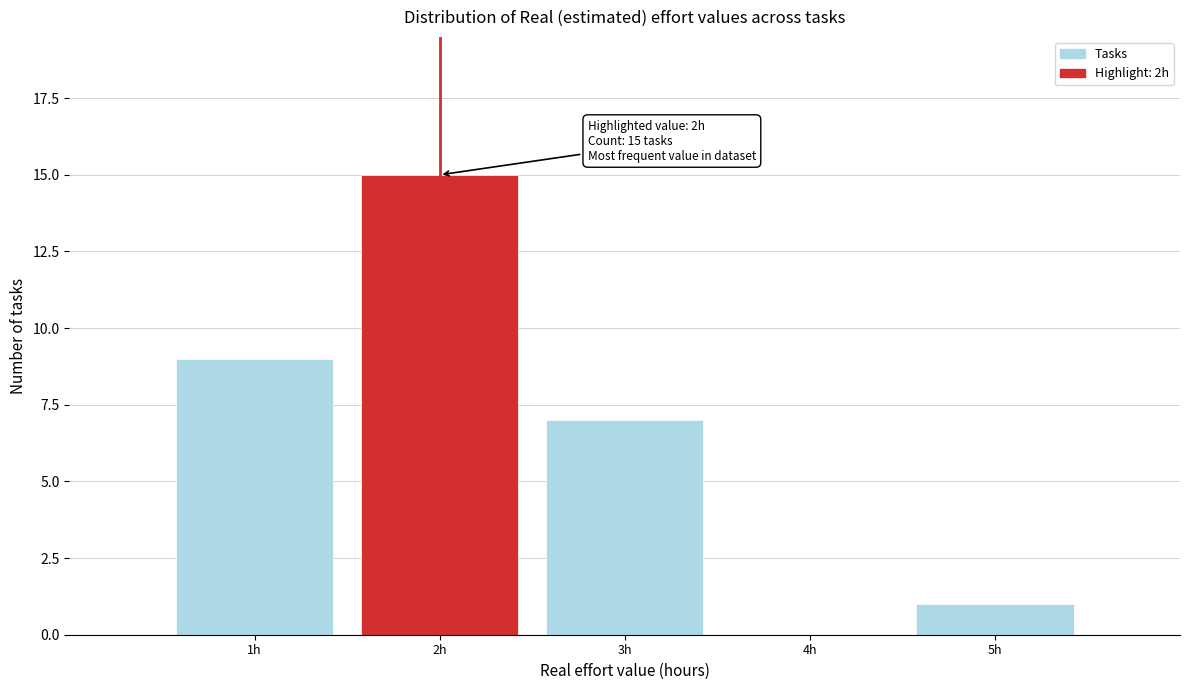

Which range on the x-axis has the tallest bar?

1.5 to 2.5